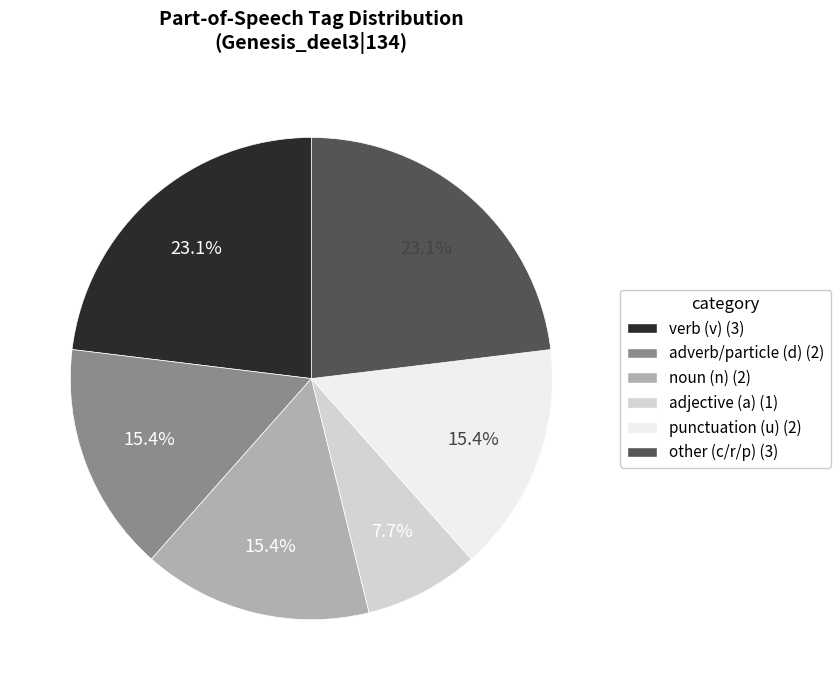

Does any single category account for the majority?

No